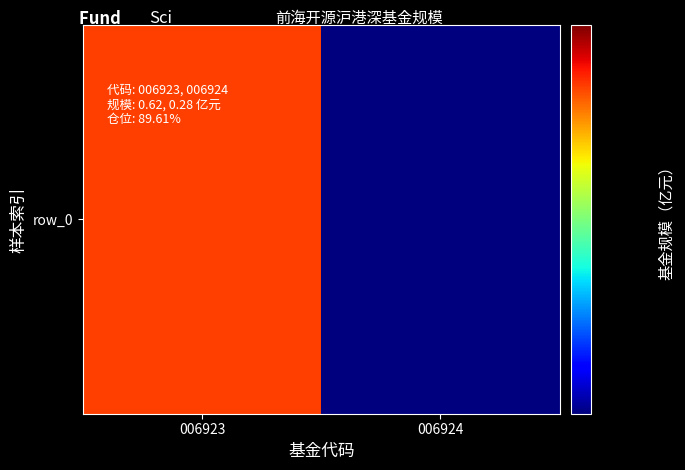

Rank the categories by value from highest to lowest.

006923, 006924